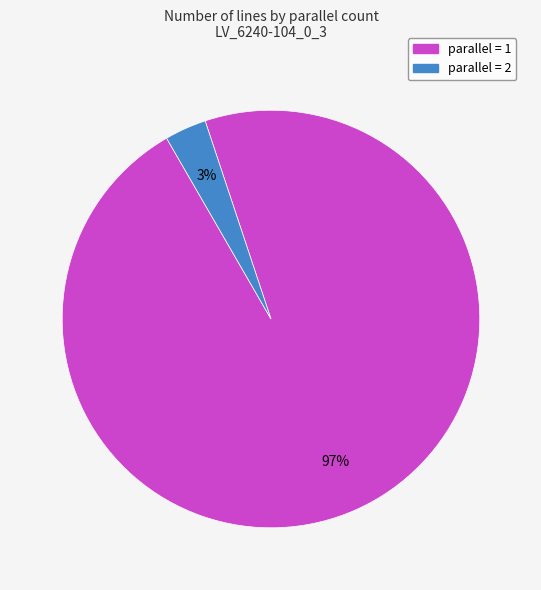

To the nearest percent, what is the average slice percentage?

50%